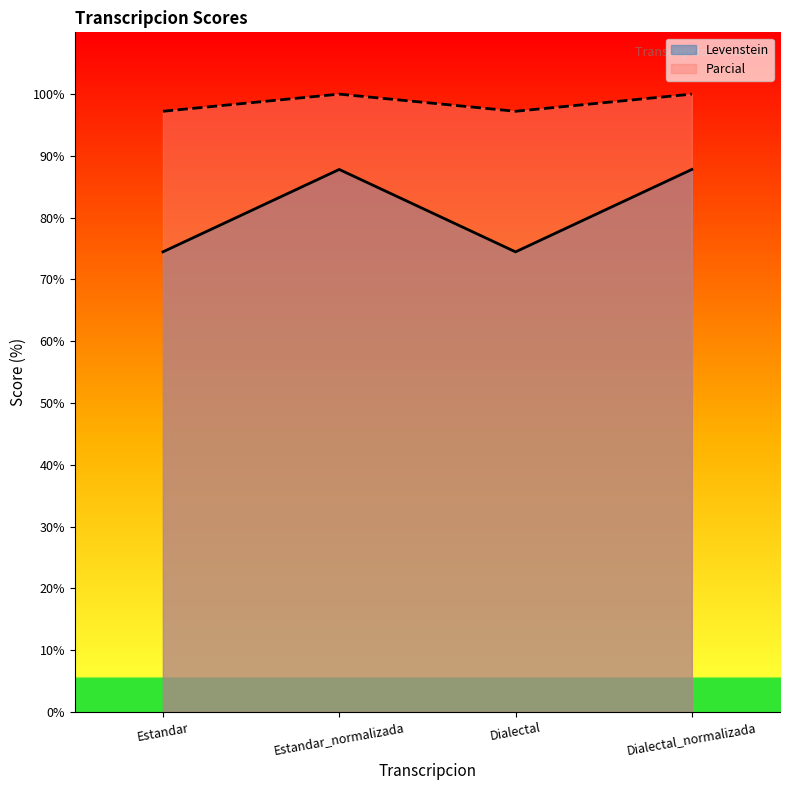

Reading left to right, transcribe all the data shown in this chart.

Levenstein: Estandar=74.5	Estandar_normalizada=87.8	Dialectal=74.5	Dialectal_normalizada=87.8
Parcial: Estandar=97.2	Estandar_normalizada=100.0	Dialectal=97.2	Dialectal_normalizada=100.0